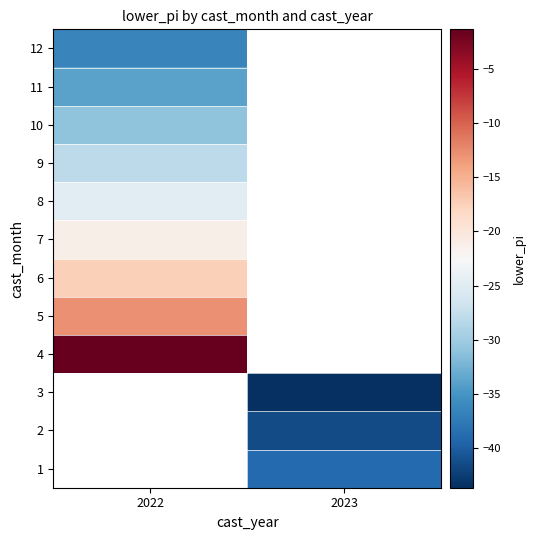

Rank the series by their average value, from highest to lowest.

1, 2, 3, 4, 5, 6, 7, 8, 9, 10, 11, 12